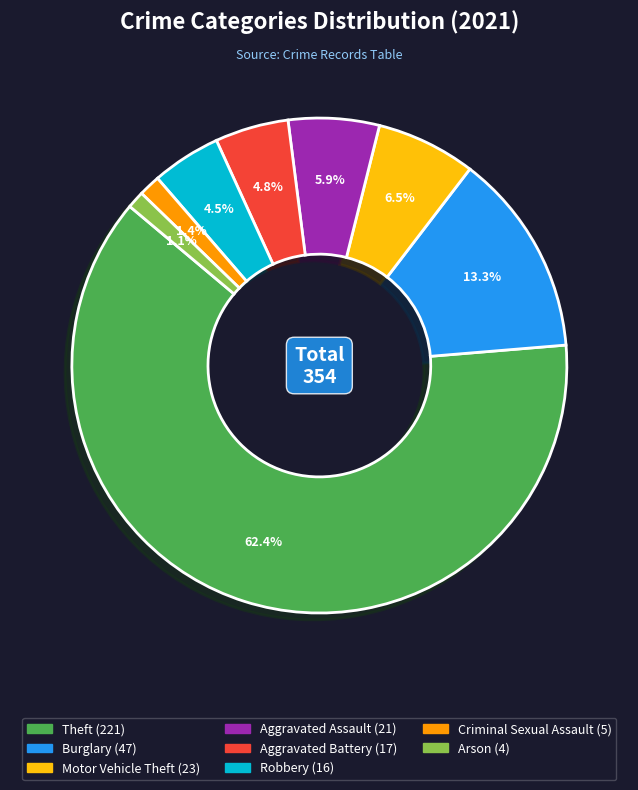

Is there any slice that represents more than half of the pie?

Yes